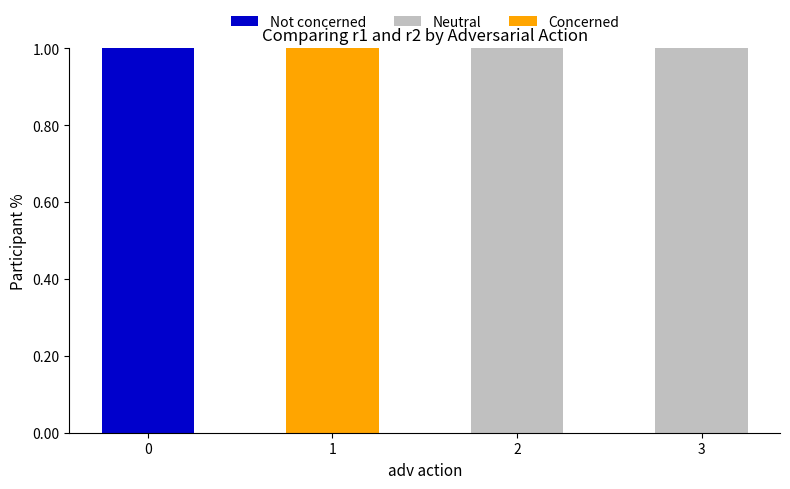

Count the number of data series in this chart.

3